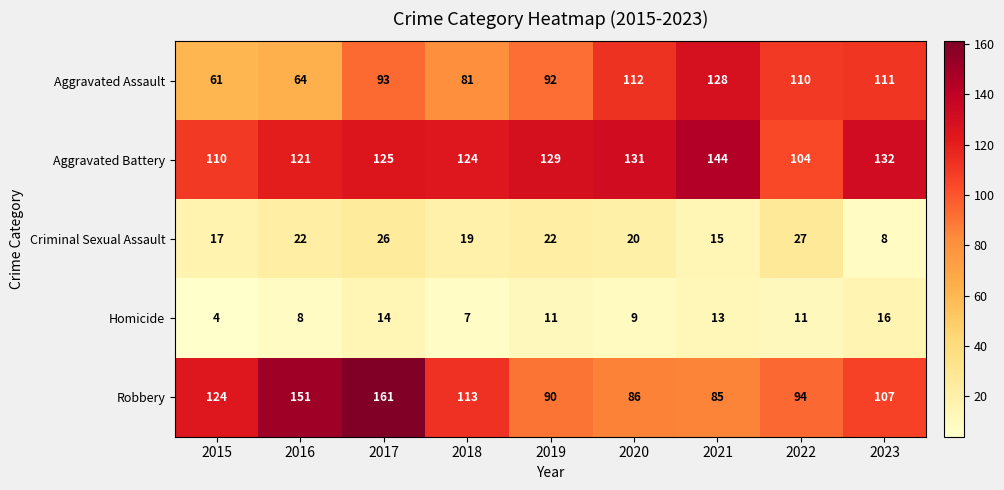

At which label does Homicide first exceed 11?

2017